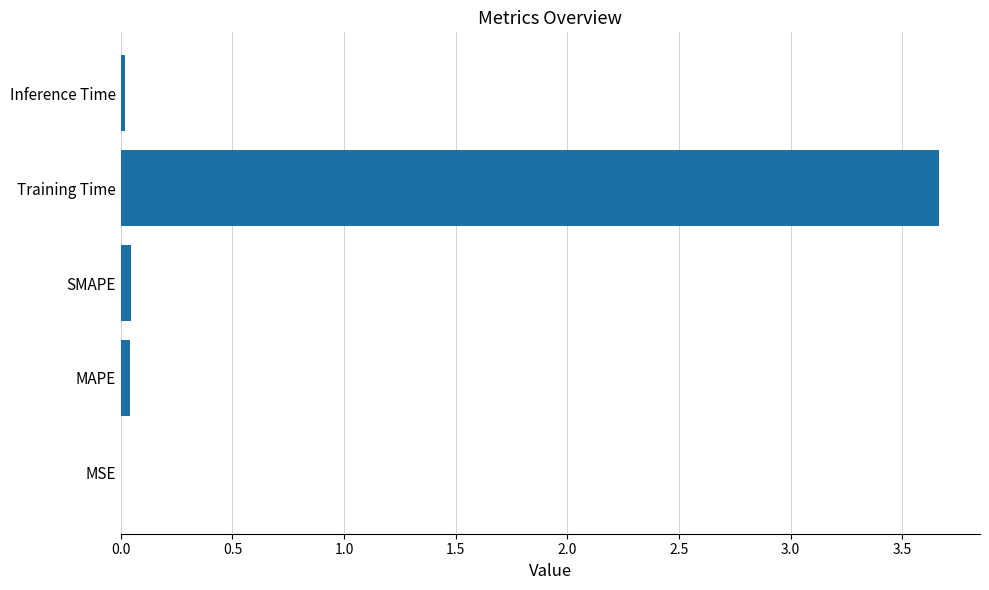

What is the sum of all values?

3.8